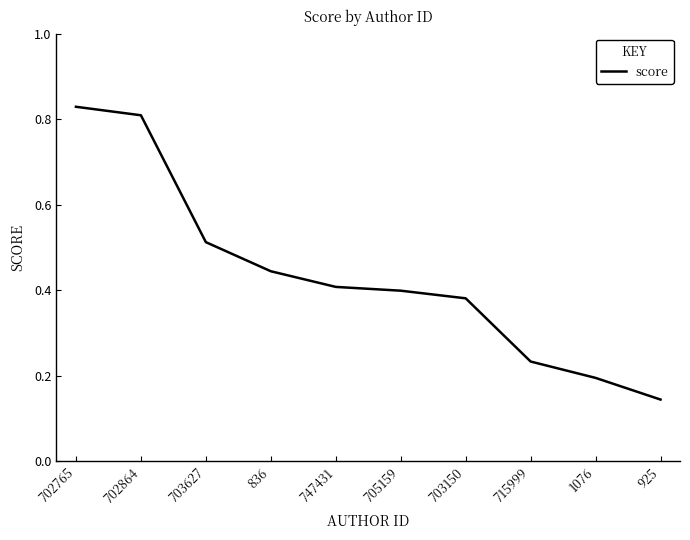

What is the change in value from 703627 to 747431?

-0.1